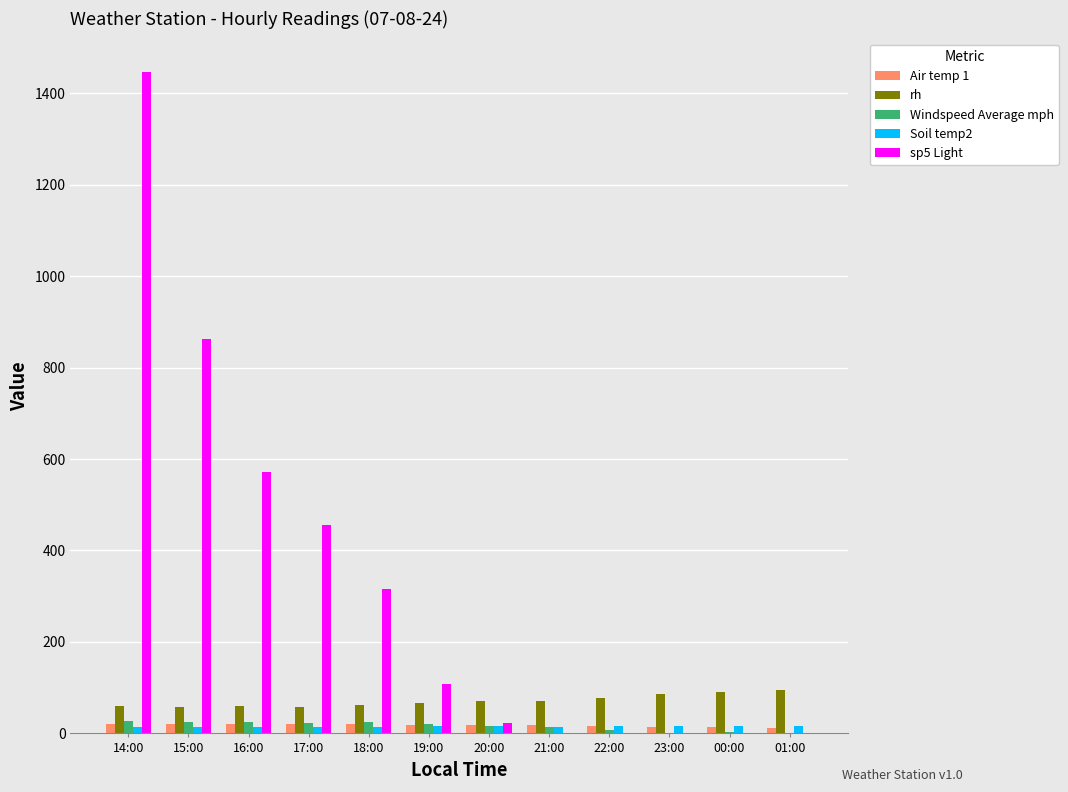

Is it true that sp5 Light equals 571.0 at 16:00?

True